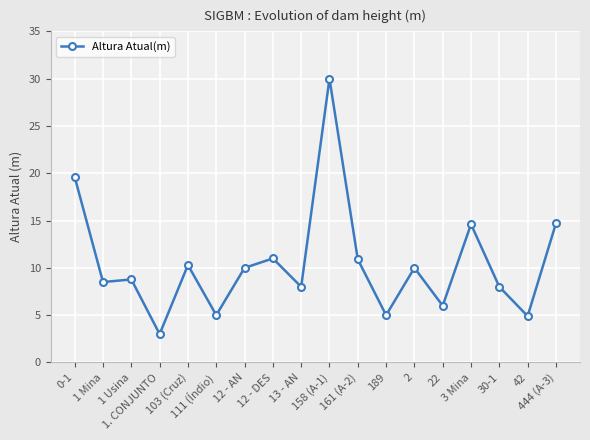

Which has a higher value, 111 (Índio) or 12 - AN?

12 - AN